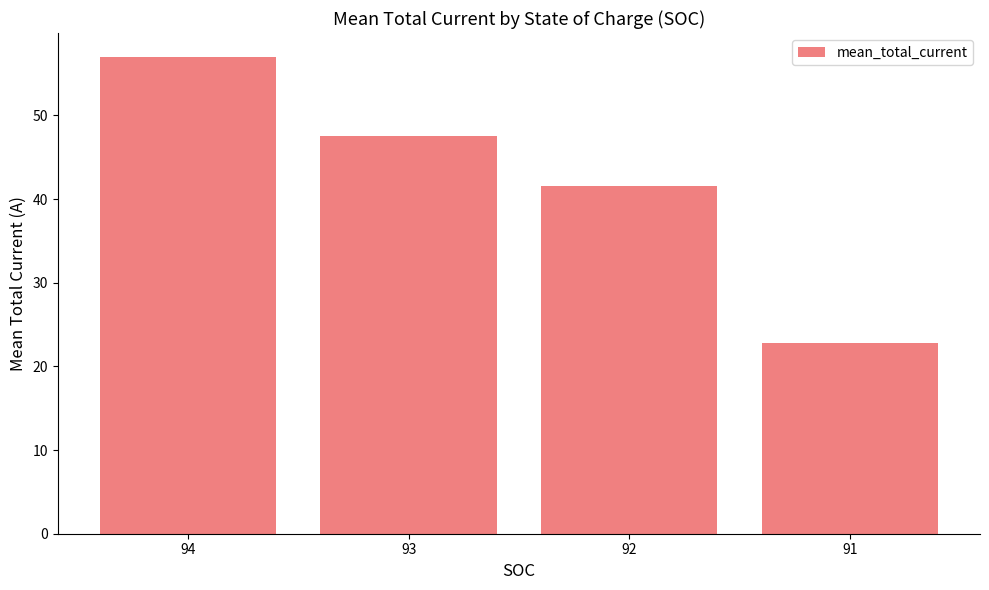

The chart shows a value of 22.8 at 91. True or false?

True